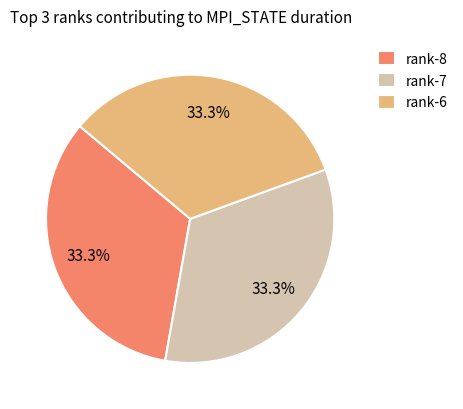

What percentage is NOT represented by rank-6?

66.7%